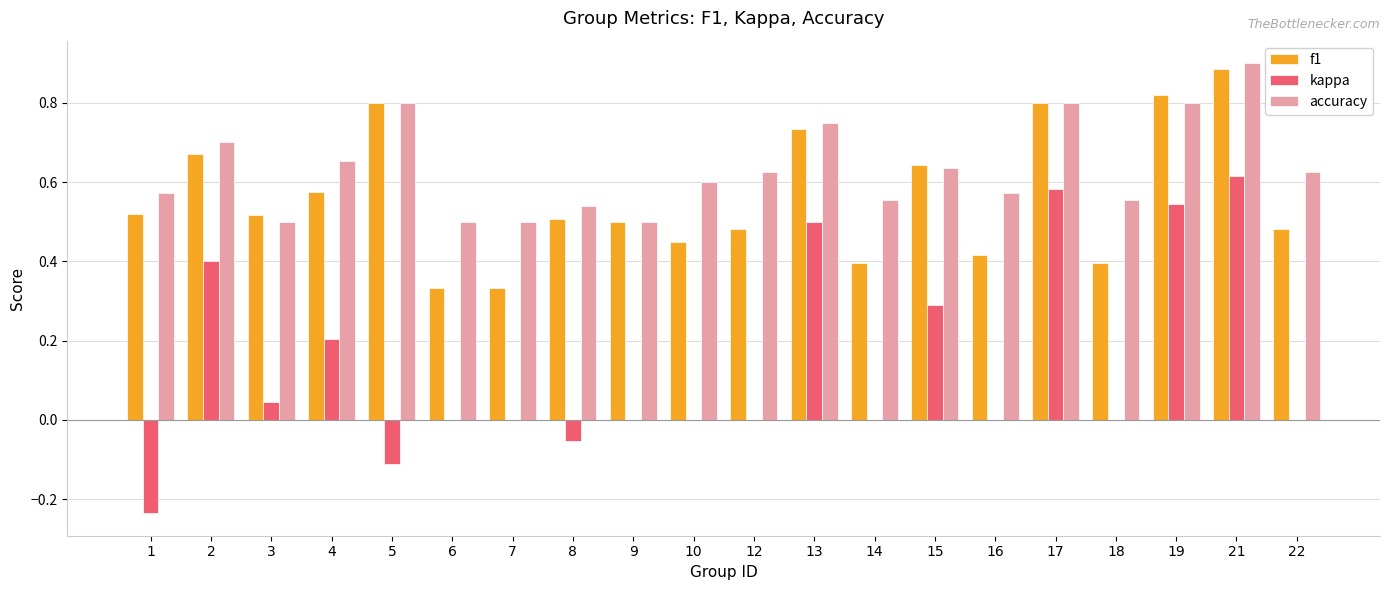

At which category does the chart reach its peak across all series?

21